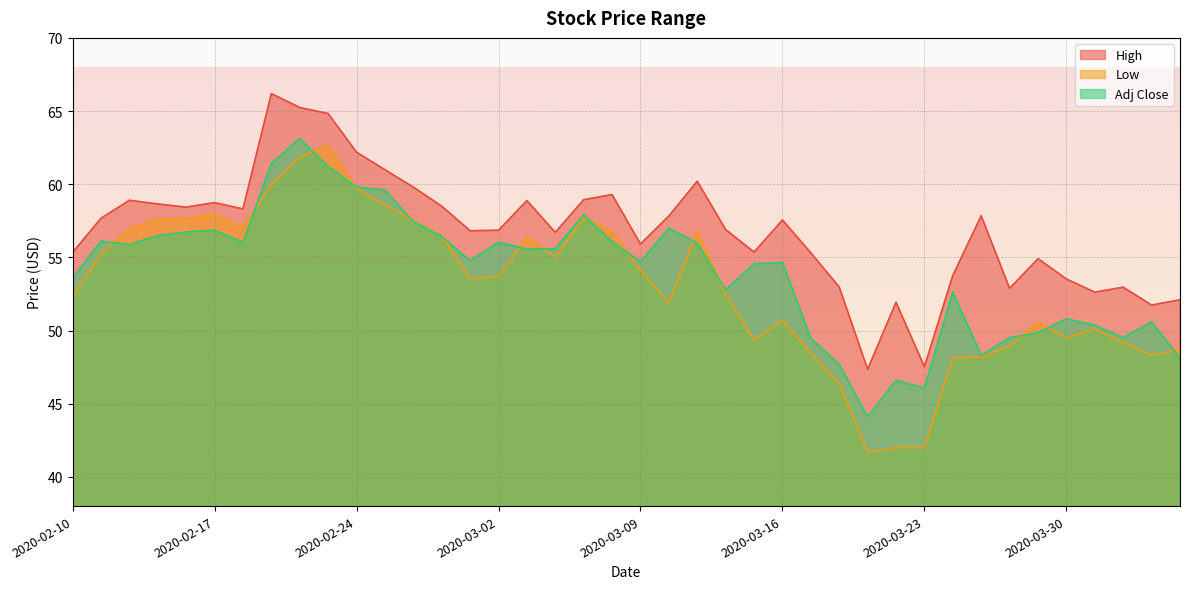

Reading left to right, transcribe all the data shown in this chart.

High: 2020-02-10=55.3	2020-02-11=57.7	2020-02-12=58.9	2020-02-13=58.6	2020-02-14=58.4	2020-02-17=58.7	2020-02-18=58.3	2020-02-19=66.2	2020-02-20=65.2	2020-02-21=64.8	2020-02-24=62.2	2020-02-25=61.0	2020-02-26=59.8	2020-02-27=58.5	2020-02-28=56.8	2020-03-02=56.9	2020-03-03=58.9	2020-03-04=56.7	2020-03-05=58.9	2020-03-06=59.3	2020-03-09=55.9	2020-03-10=57.8	2020-03-11=60.2	2020-03-12=56.9	2020-03-13=55.4	2020-03-16=57.5	2020-03-17=55.3	2020-03-18=53.0	2020-03-19=47.4	2020-03-20=51.9	2020-03-23=47.5	2020-03-24=53.8	2020-03-25=57.8	2020-03-26=52.9	2020-03-27=54.9	2020-03-30=53.5	2020-03-31=52.6	2020-04-01=53.0	2020-04-02=51.7	2020-04-03=52.1
Low: 2020-02-10=52.3	2020-02-11=55.2	2020-02-12=57.0	2020-02-13=57.6	2020-02-14=57.6	2020-02-17=58.0	2020-02-18=57.0	2020-02-19=60.0	2020-02-20=61.8	2020-02-21=62.6	2020-02-24=59.7	2020-02-25=58.6	2020-02-26=57.5	2020-02-27=56.5	2020-02-28=53.5	2020-03-02=53.7	2020-03-03=56.4	2020-03-04=55.0	2020-03-05=57.7	2020-03-06=56.8	2020-03-09=54.1	2020-03-10=51.9	2020-03-11=56.8	2020-03-12=52.5	2020-03-13=49.3	2020-03-16=50.7	2020-03-17=48.4	2020-03-18=46.4	2020-03-19=41.7	2020-03-20=42.0	2020-03-23=42.0	2020-03-24=48.1	2020-03-25=48.2	2020-03-26=48.9	2020-03-27=50.6	2020-03-30=49.5	2020-03-31=50.1	2020-04-01=49.2	2020-04-02=48.3	2020-04-03=48.7
Adj Close: 2020-02-10=53.6	2020-02-11=56.1	2020-02-12=55.9	2020-02-13=56.5	2020-02-14=56.7	2020-02-17=56.9	2020-02-18=56.0	2020-02-19=61.4	2020-02-20=63.1	2020-02-21=61.2	2020-02-24=59.8	2020-02-25=59.6	2020-02-26=57.5	2020-02-27=56.4	2020-02-28=54.8	2020-03-02=56.0	2020-03-03=55.6	2020-03-04=55.6	2020-03-05=57.9	2020-03-06=56.1	2020-03-09=54.7	2020-03-10=57.0	2020-03-11=56.0	2020-03-12=52.8	2020-03-13=54.6	2020-03-16=54.6	2020-03-17=49.5	2020-03-18=47.7	2020-03-19=44.1	2020-03-20=46.6	2020-03-23=46.1	2020-03-24=52.6	2020-03-25=48.3	2020-03-26=49.5	2020-03-27=49.8	2020-03-30=50.8	2020-03-31=50.4	2020-04-01=49.5	2020-04-02=50.6	2020-04-03=48.1